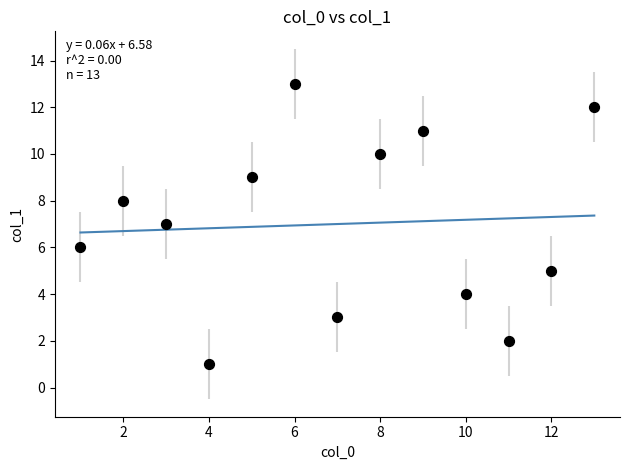

What is the range of X values (max minus min)?

12